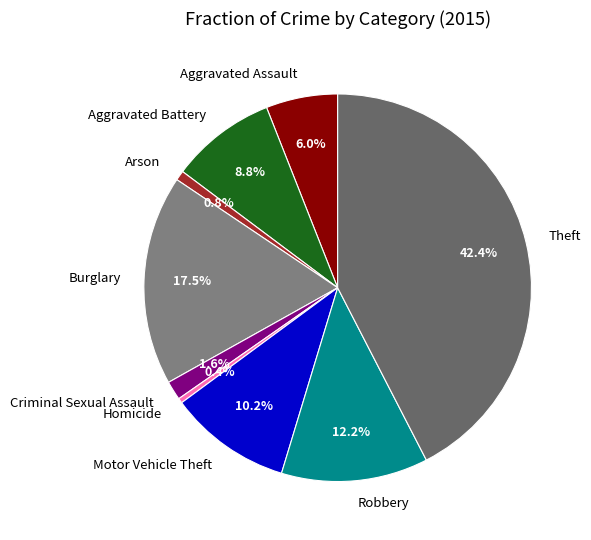

Which has a higher value, Robbery or Homicide?

Robbery